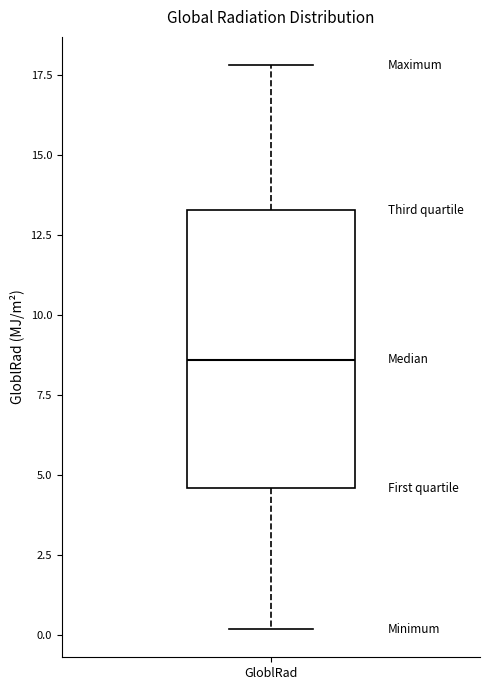

Where is the lower edge of the box for GloblRad on the y-axis? The values are not printed on the chart, so give them approximately, as read against the axis.

4.5